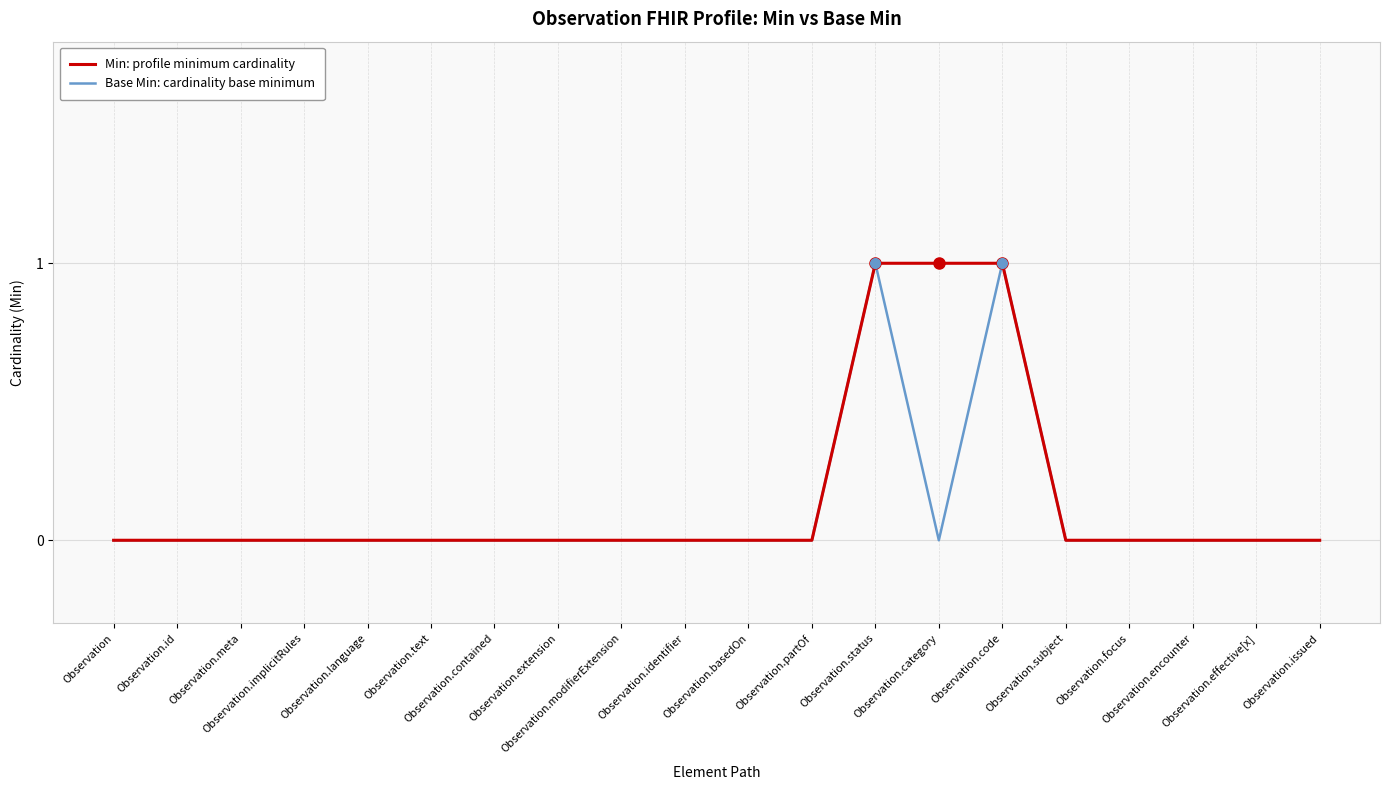

List the labels in order of Base Min: cardinality base minimum value, smallest first.

Observation, Observation.id, Observation.meta, Observation.implicitRules, Observation.language, Observation.text, Observation.contained, Observation.extension, Observation.modifierExtension, Observation.identifier, Observation.basedOn, Observation.partOf, Observation.category, Observation.subject, Observation.focus, Observation.encounter, Observation.effective[x], Observation.issued, Observation.status, Observation.code